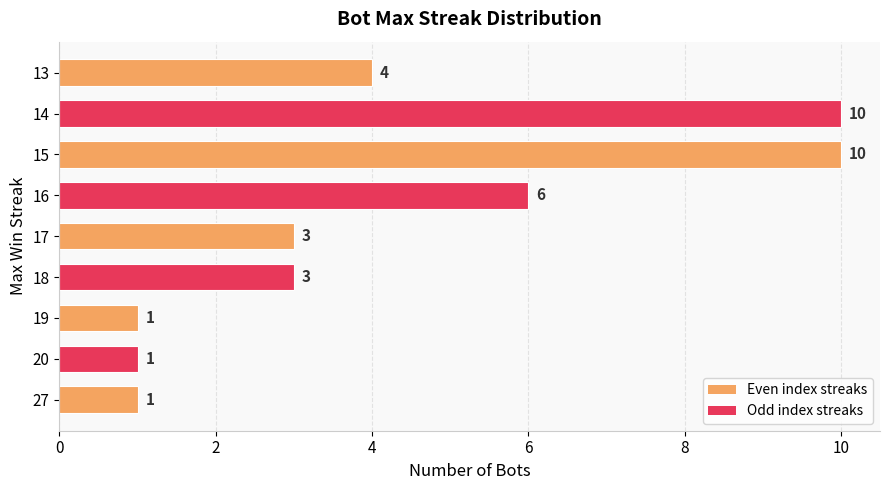

Reading bottom to top, extract all data points from this chart.

27=1	20=1	19=1	18=3	17=3	16=6	15=10	14=10	13=4